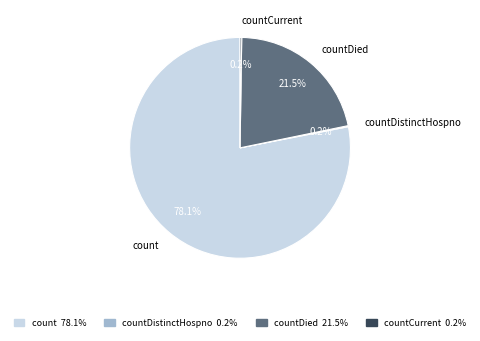

Is there any slice that represents more than half of the pie?

Yes